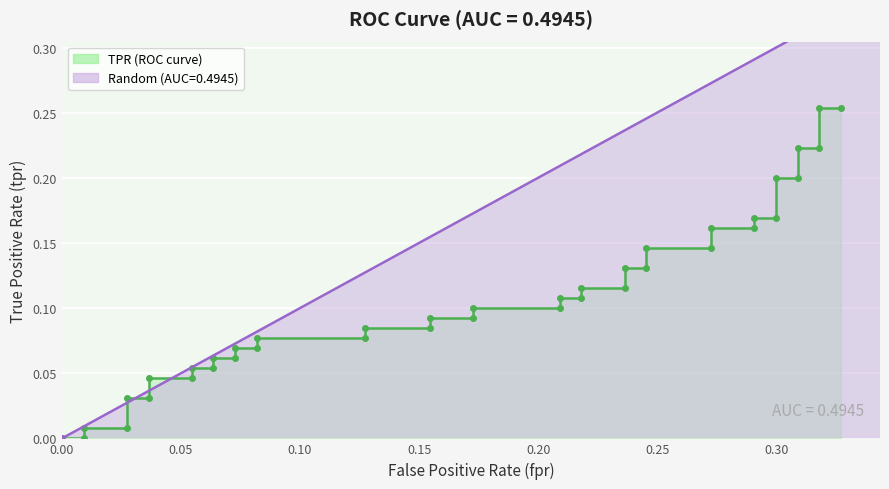

Reading right to left, list all the values displayed in this chart.

0.3	0.3	0.2	0.2	0.2	0.2	0.2	0.2	0.2	0.2	0.1	0.1	0.1	0.1	0.1	0.1	0.1	0.1	0.1	0.1	0.1	0.1	0.1	0.1	0.1	0.1	0.1	0.1	0.1	0.1	0.1	0.1	0.0	0.0	0.0	0.0	0.0	0.0	0.0	0.0